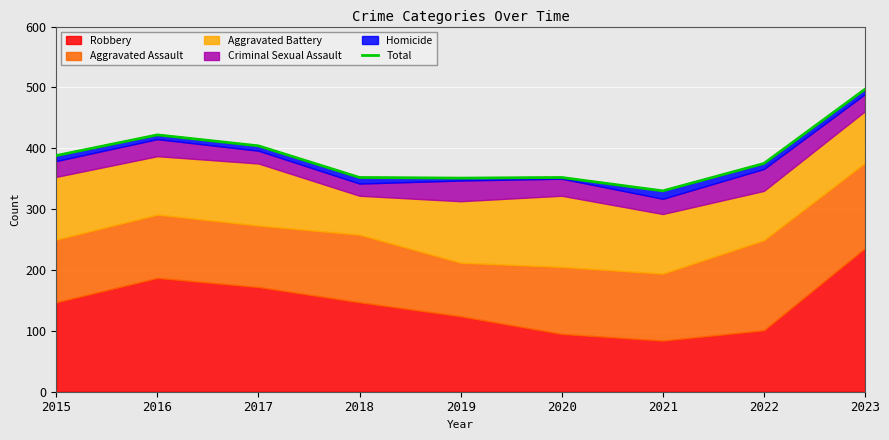

Where is the first local maximum?

2016